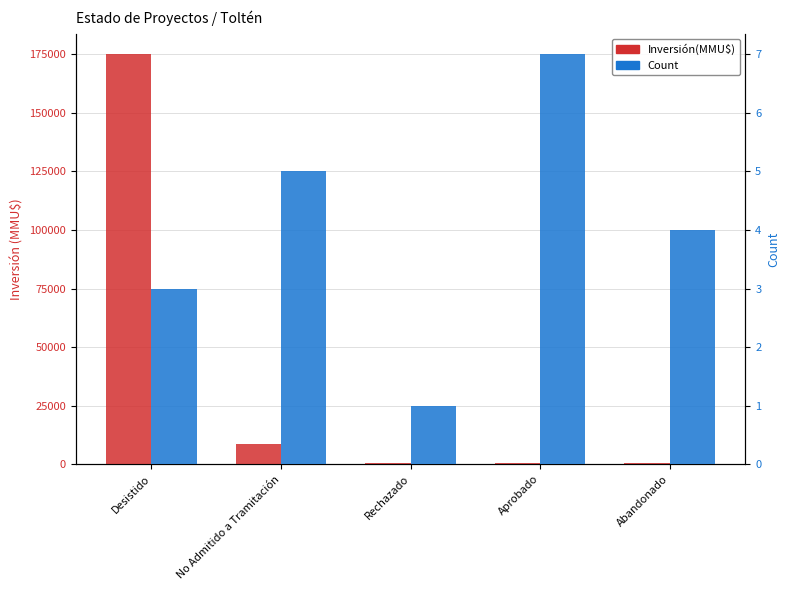

What is the difference between the maximum and minimum values in the Inversión(MMU$) series?

174454